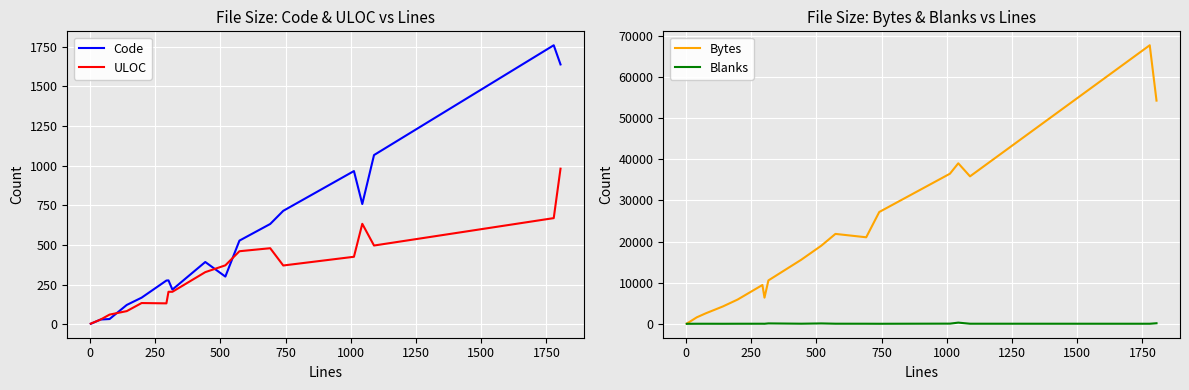

What is the sum of all Bytes values?

378637